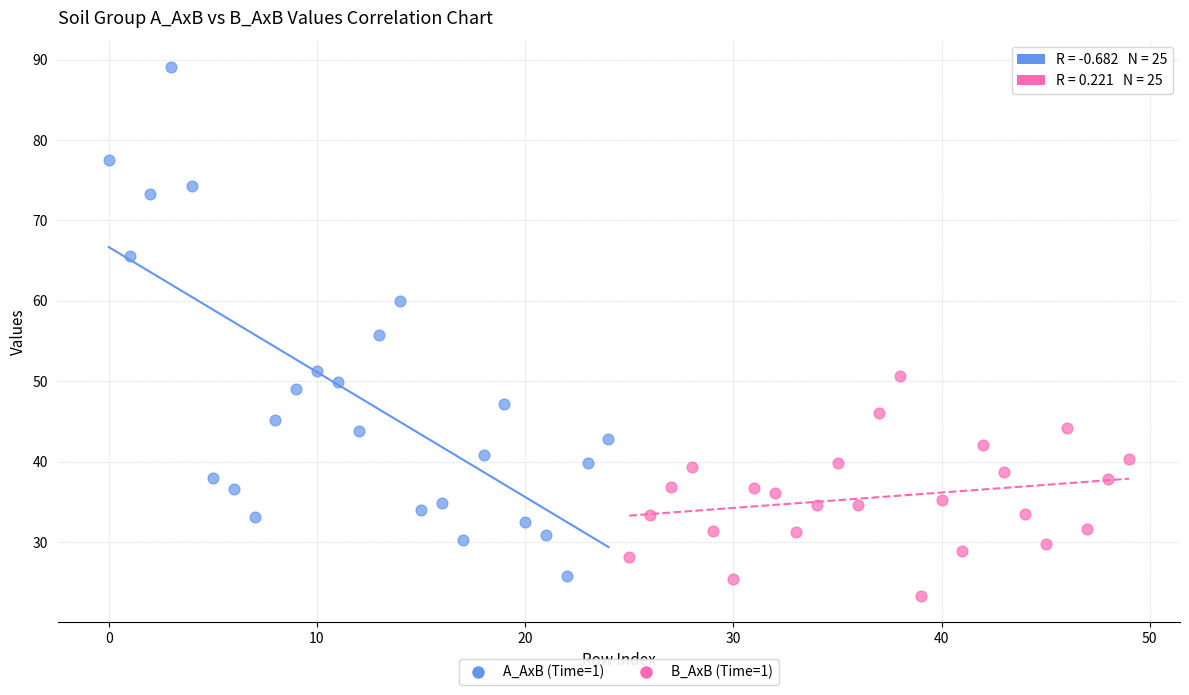

Which series has the widest spread of Y values?

A_AxB (Time=1)